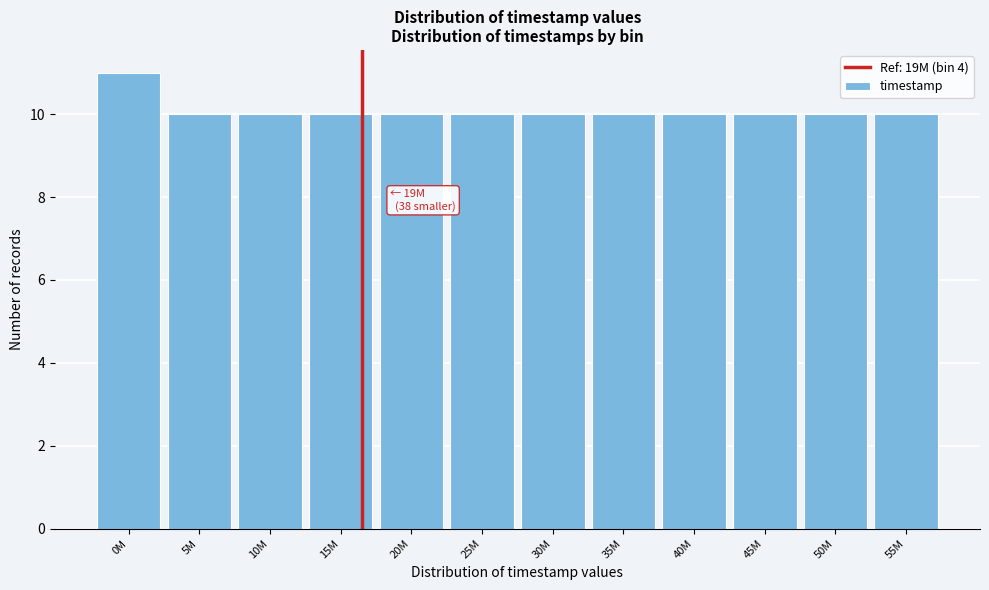

Reading left to right, extract all data points from this chart.

0M=11	5M=10	10M=10	15M=10	20M=10	25M=10	30M=10	35M=10	40M=10	45M=10	50M=10	55M=10